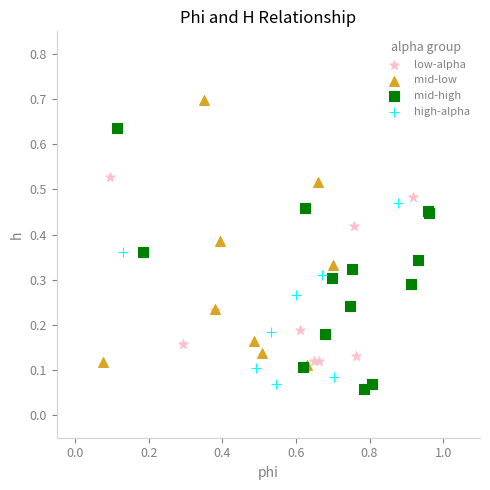

What are all the series names shown in the legend?

low-alpha, mid-low, mid-high, high-alpha